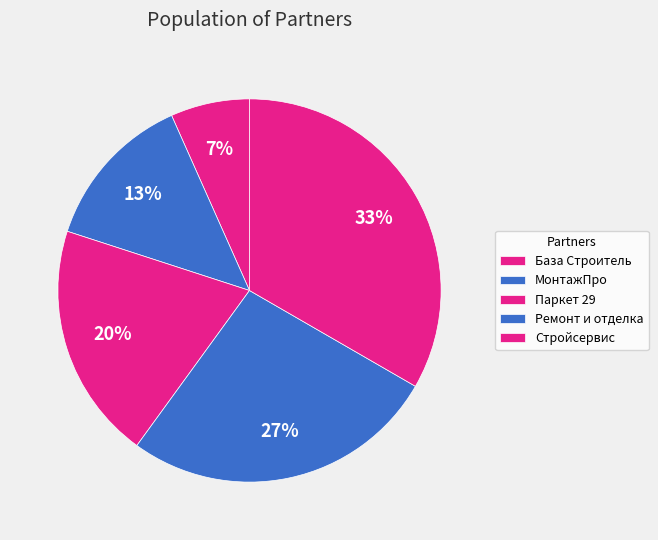

Which slice is the smallest?

База Строитель